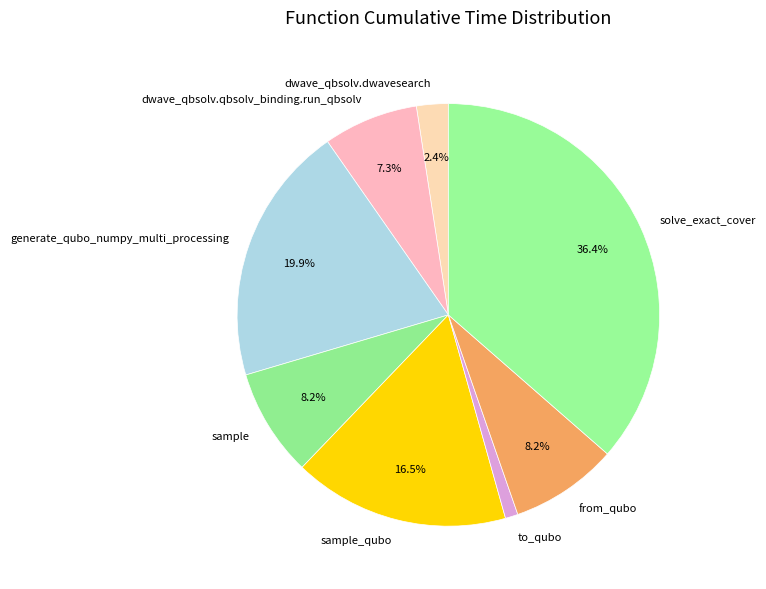

Is there a majority slice in this chart?

No